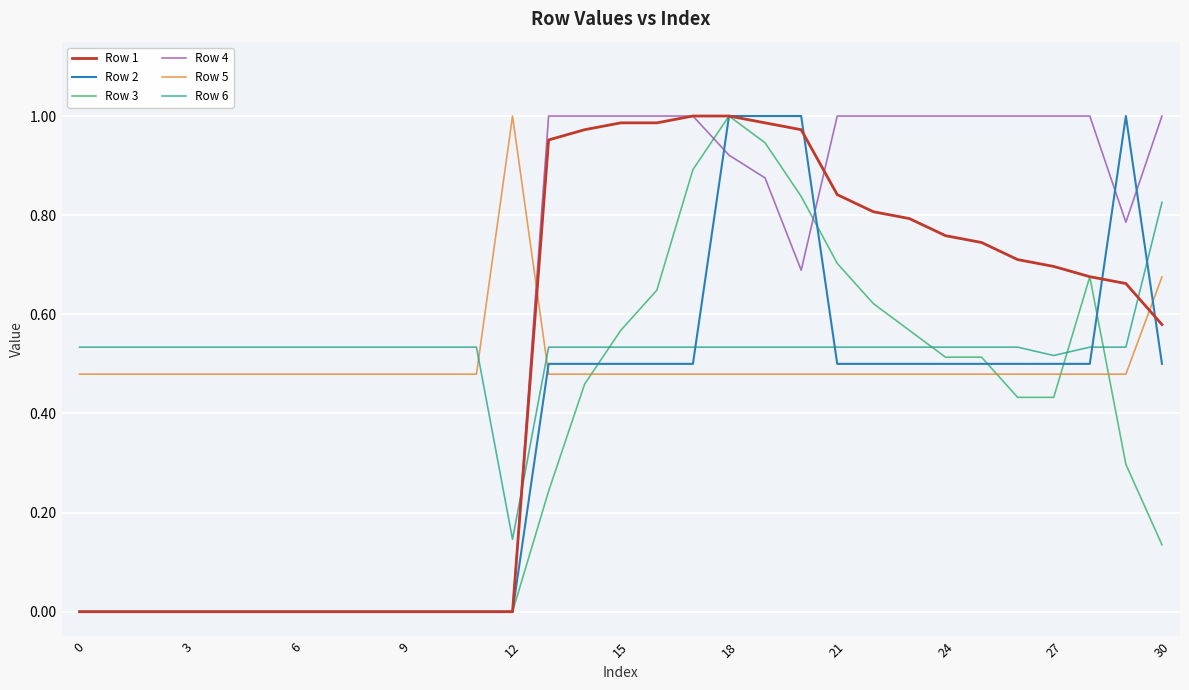

True or false: Row 6 and Row 4 intersect in this chart.

True